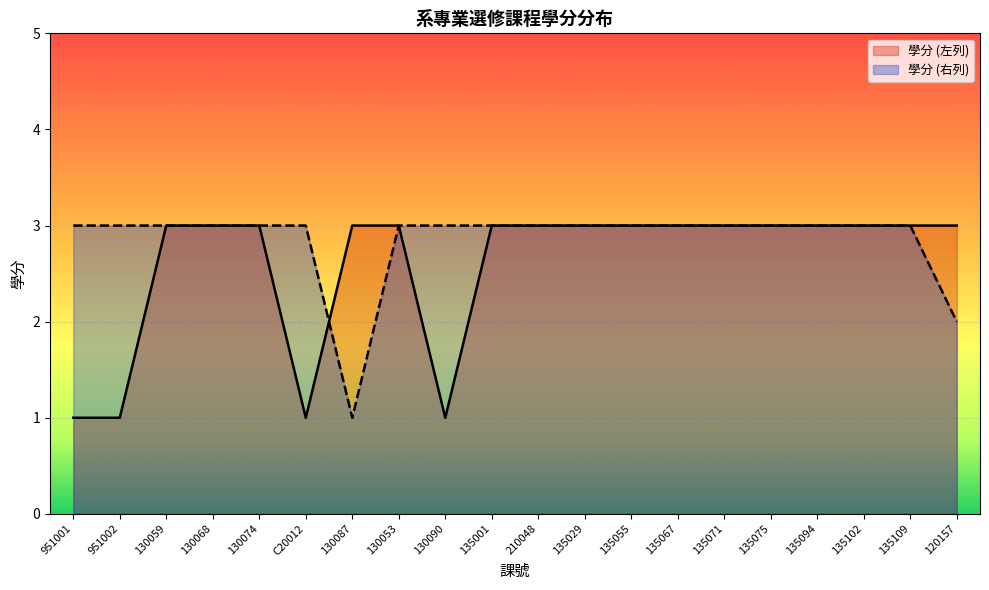

Is it true that 學分 (左列) equals 3 at 135102?

True